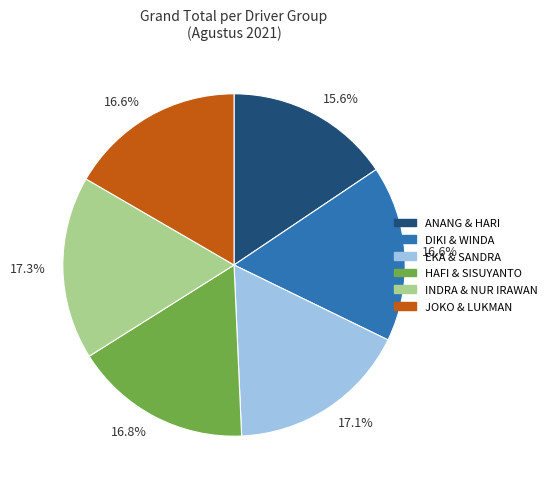

To the nearest percent, what is the difference between the largest and smallest slice percentages?

2%